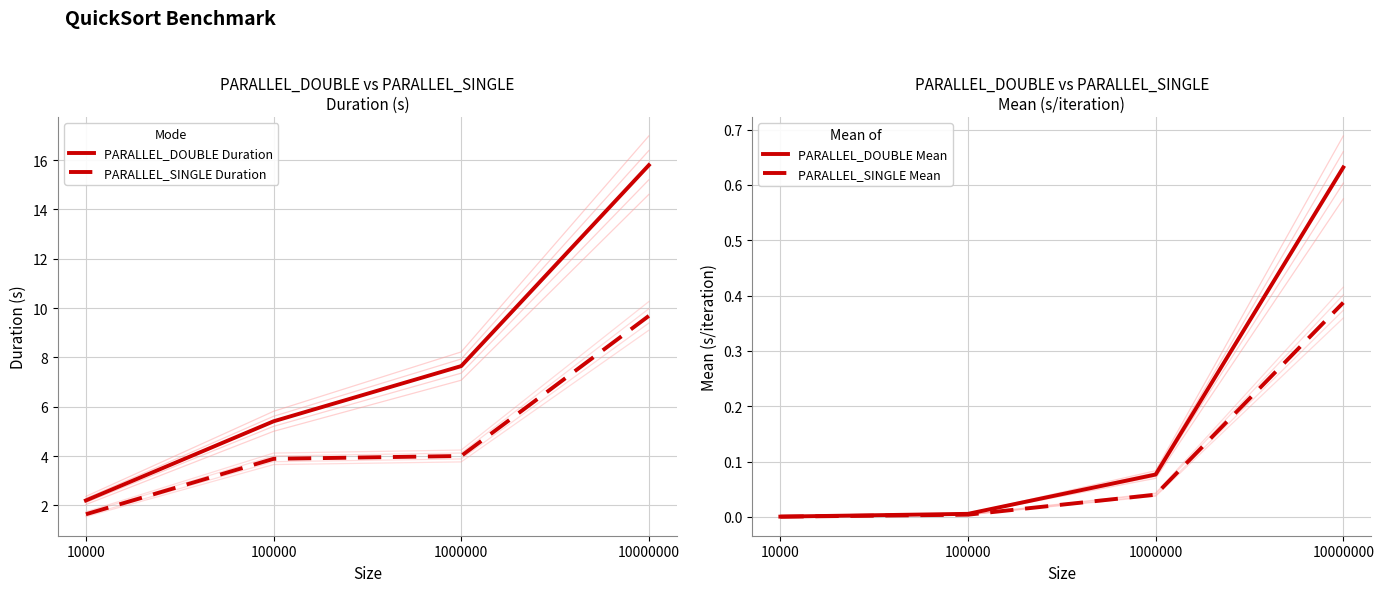

Reading right to left, transcribe all the data shown in this chart.

PARALLEL_DOUBLE Duration: 15.8	7.6	5.4	2.2
PARALLEL_SINGLE Duration: 9.7	4.0	3.9	1.6
PARALLEL_DOUBLE Mean: 0.6	0.1	0.0	0.0
PARALLEL_SINGLE Mean: 0.4	0.0	0.0	0.0